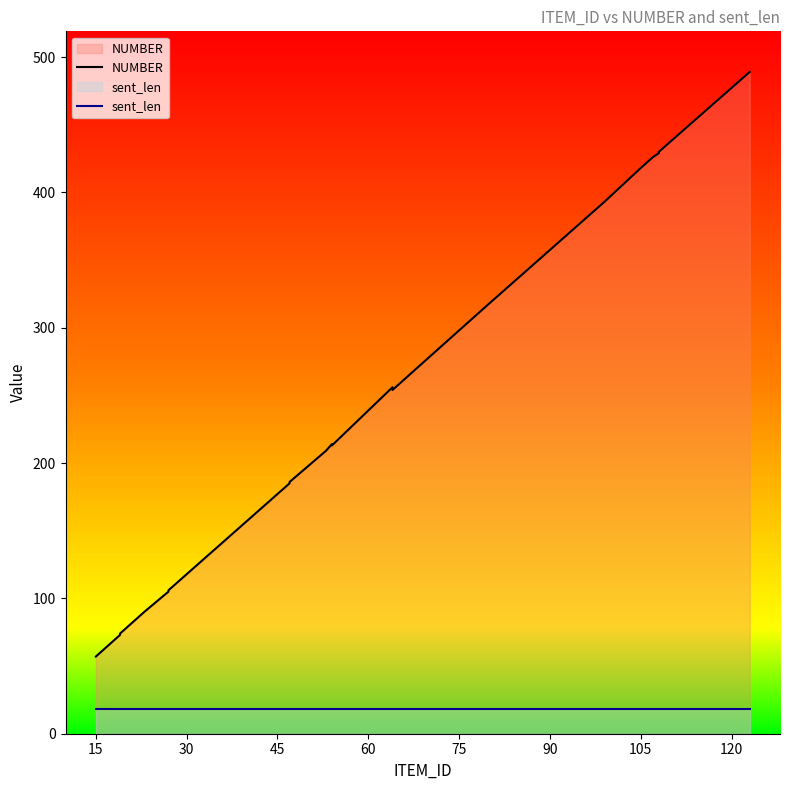

Rank the series by their average value, from lowest to highest.

sent_len, NUMBER